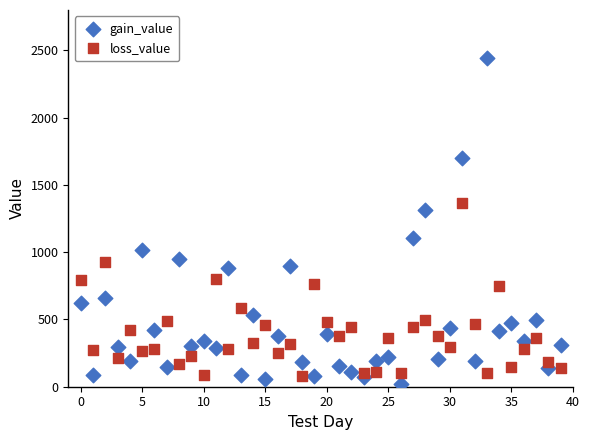

What are all the series names shown in the legend?

gain_value, loss_value